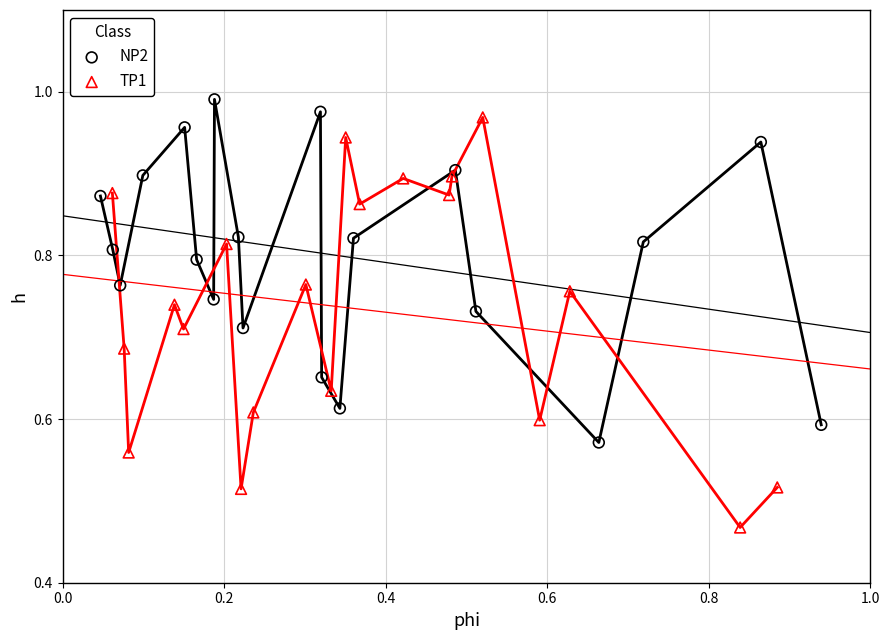

Which series contains the lowest Y value?

TP1